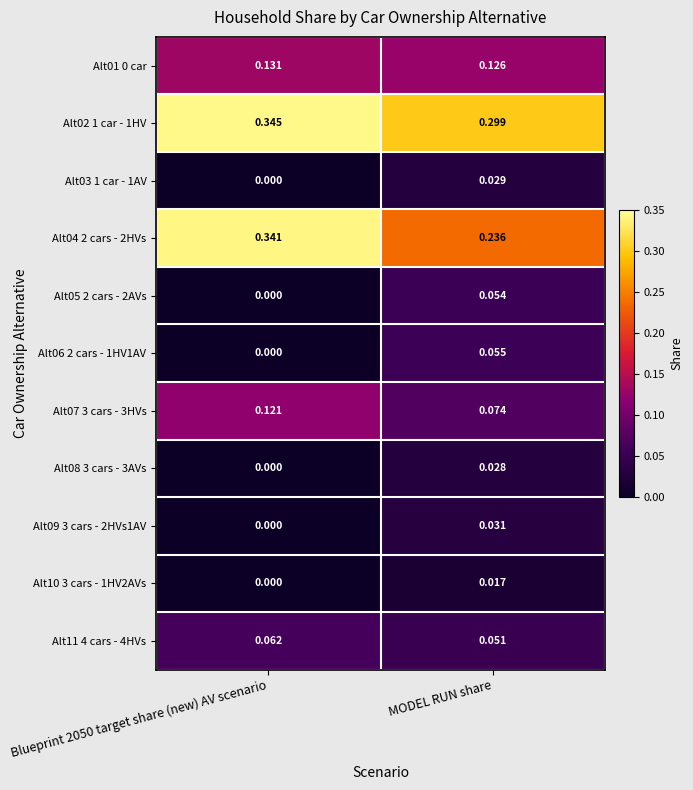

At how many categories does at least one series exceed 0?

2